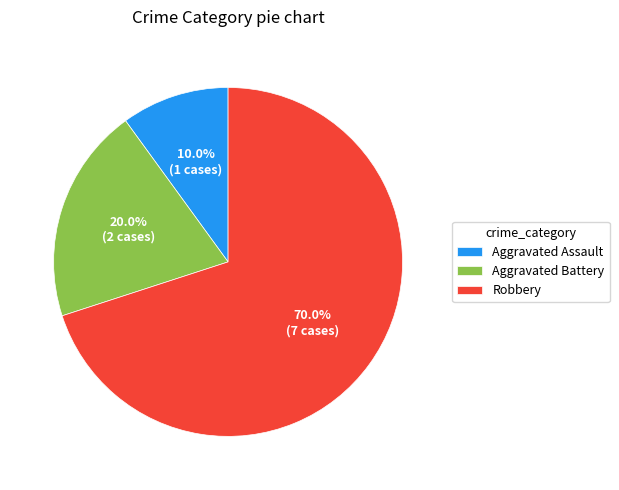

To the nearest percent, what is the difference between the Aggravated Battery and Aggravated Assault slice percentages?

10%